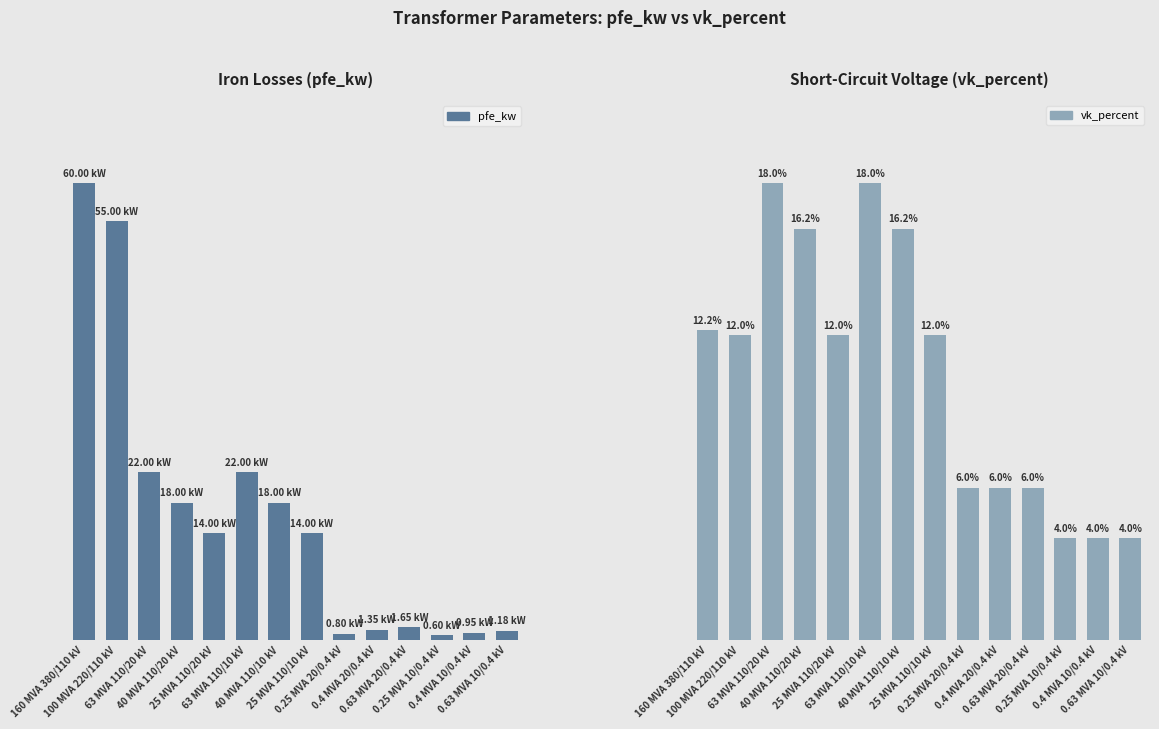

Rank the series by their average value, from highest to lowest.

pfe_kw, vk_percent